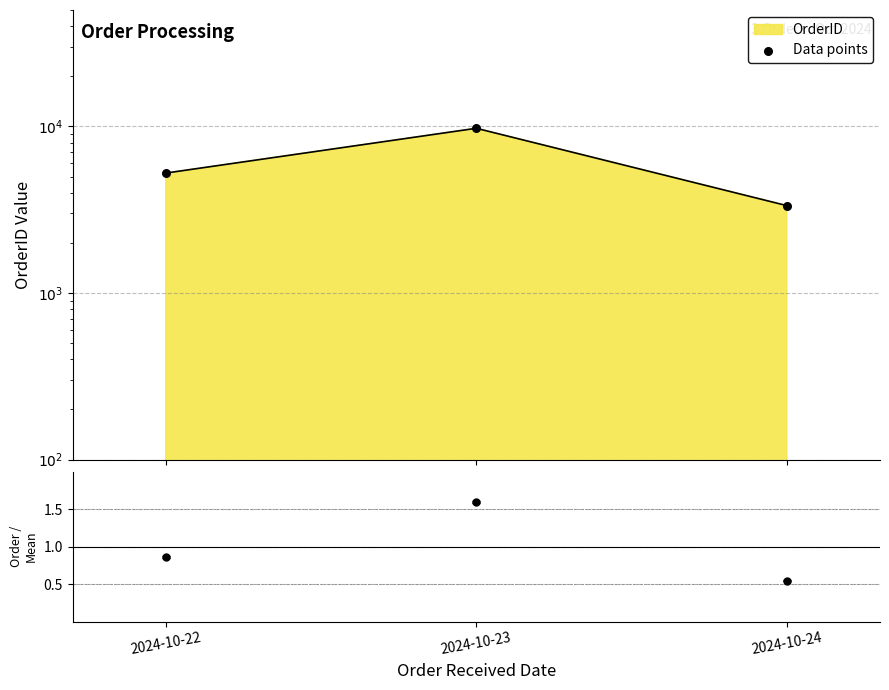

Which has a higher value, 2024-10-22 or 2024-10-24?

2024-10-22